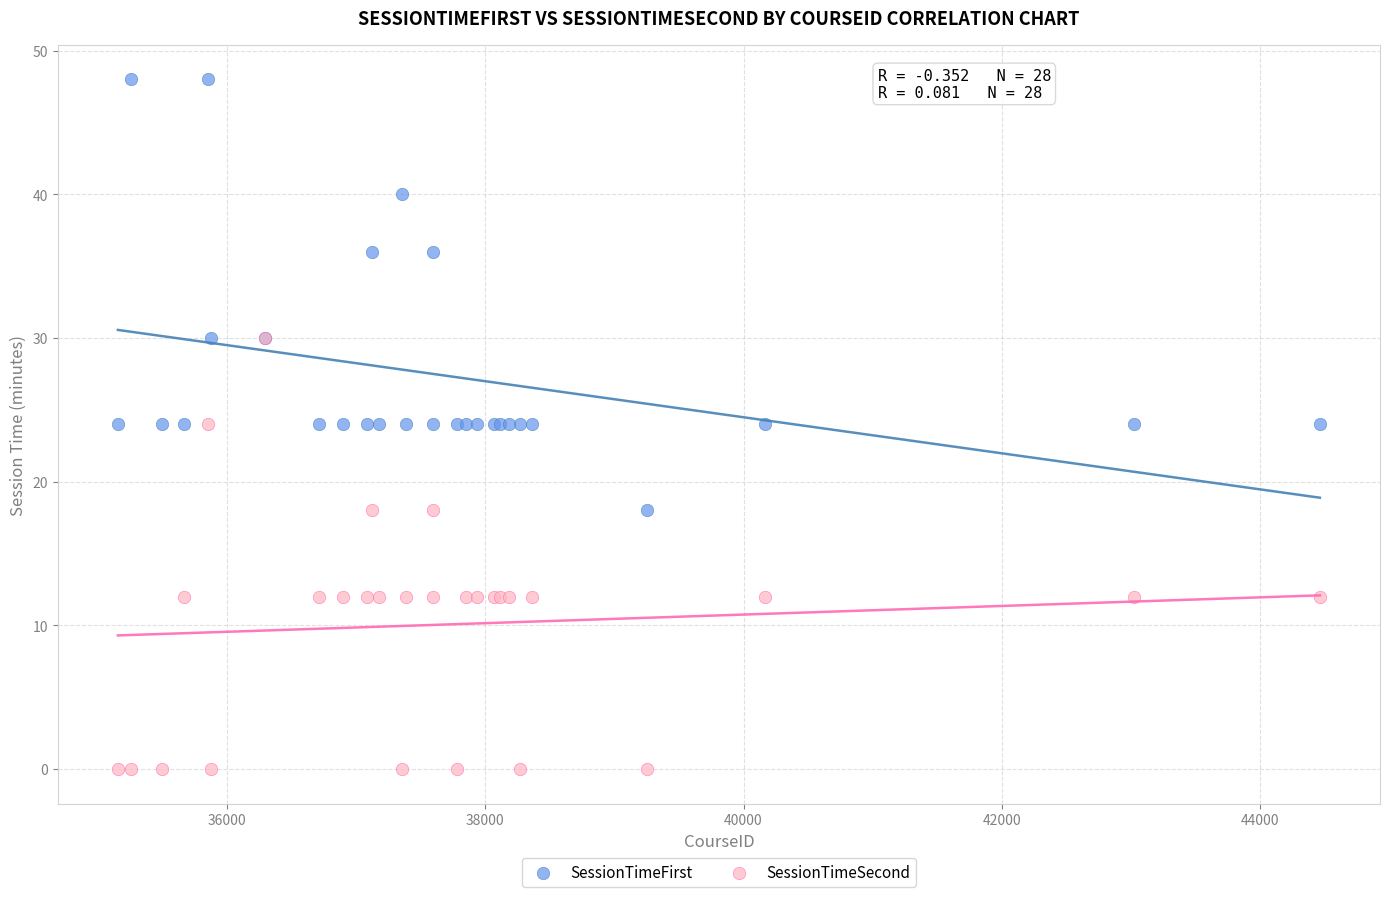

Which series contains the lowest Y value?

SessionTimeSecond